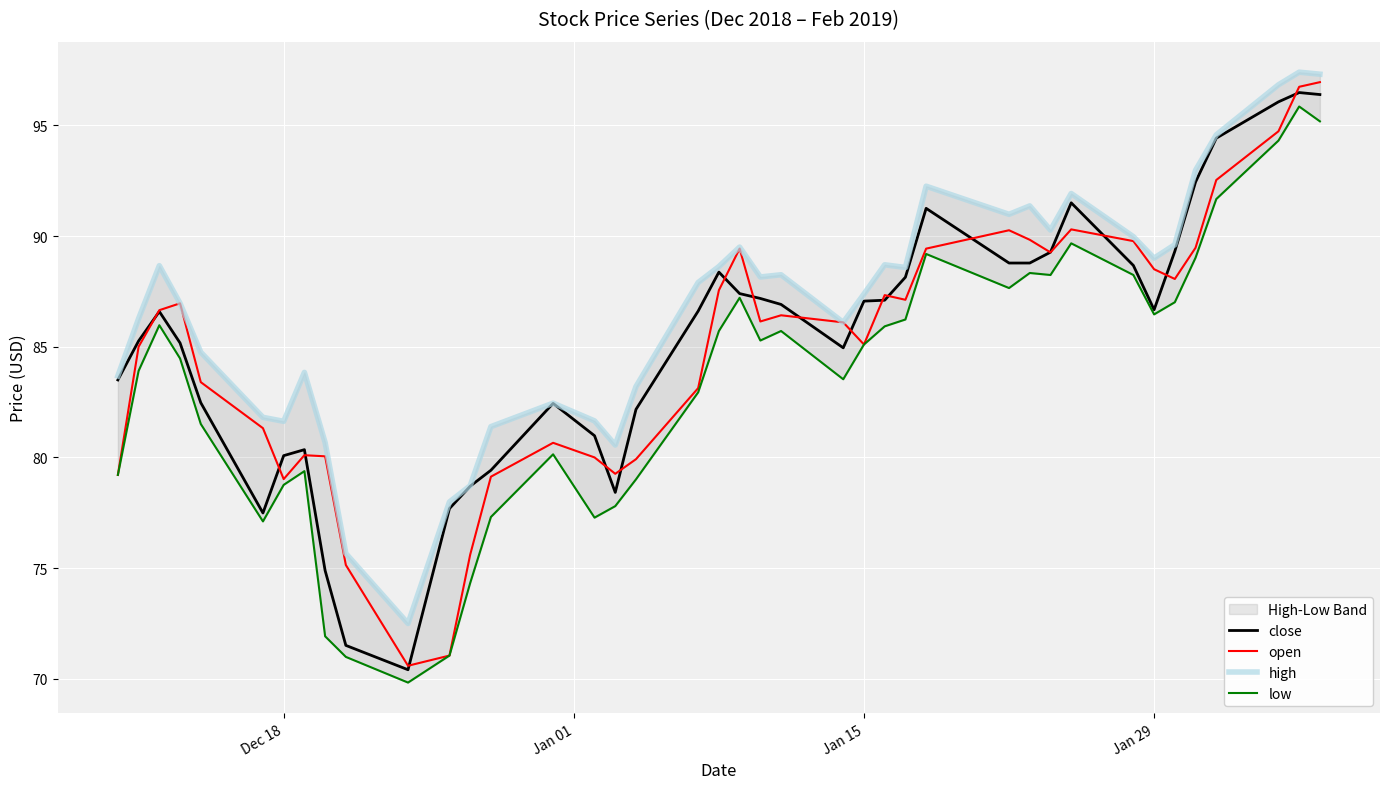

Count the number of categories in the chart.

40